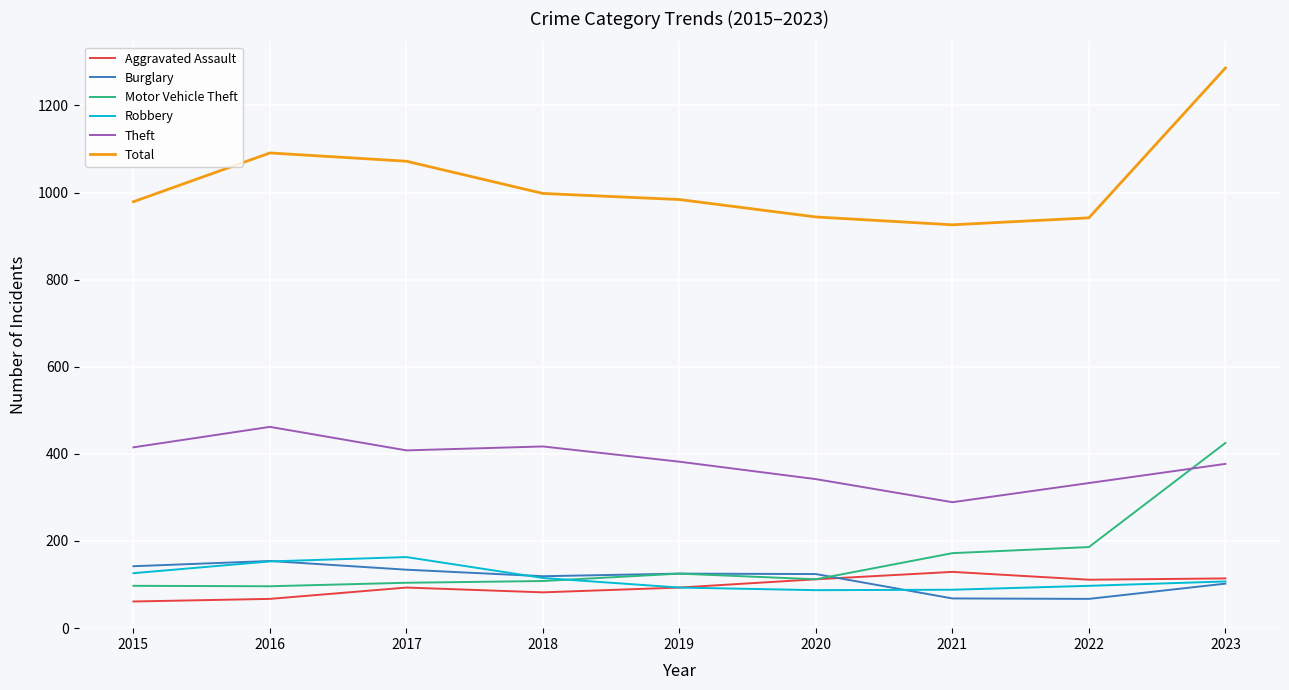

At which category is the sum across all series the highest?

2023